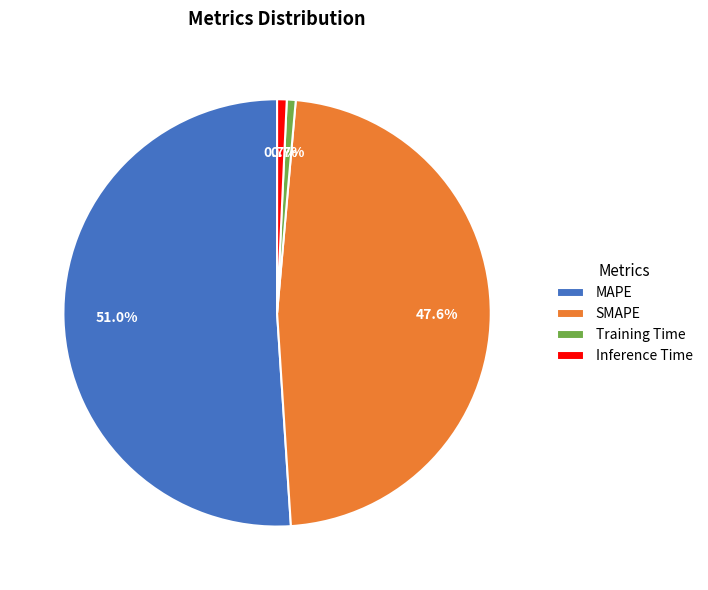

To the nearest percent, what is the difference between the largest and smallest slice percentages?

50%